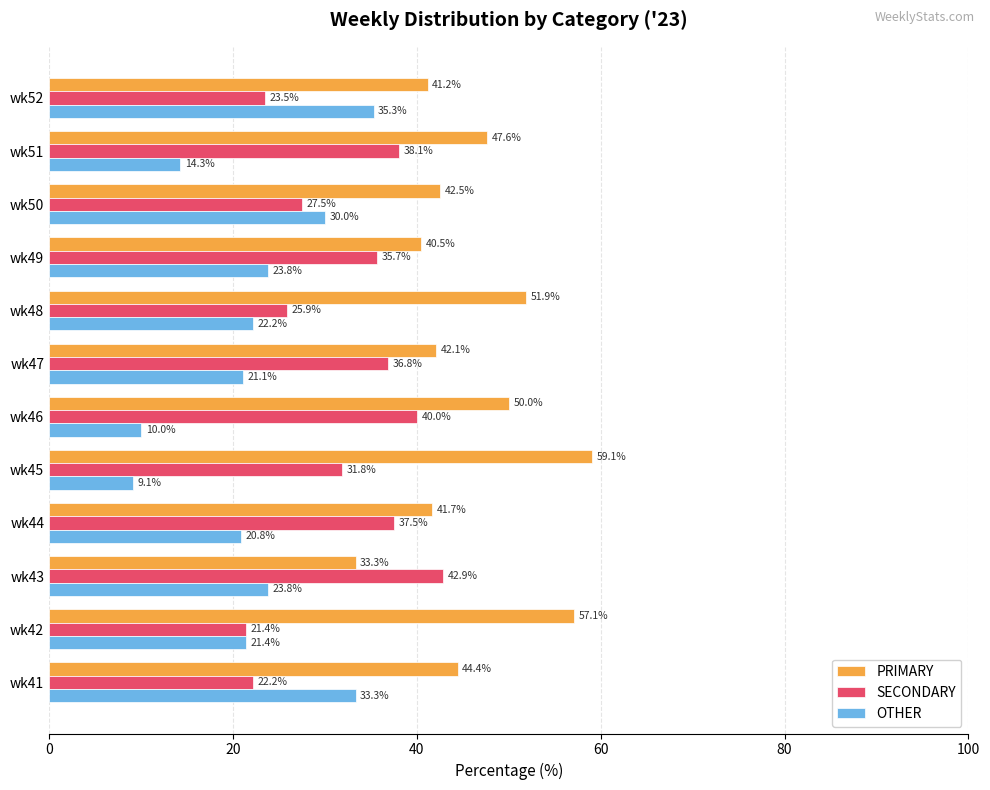

Between wk42 and wk51, which series saw the biggest shift?

SECONDARY